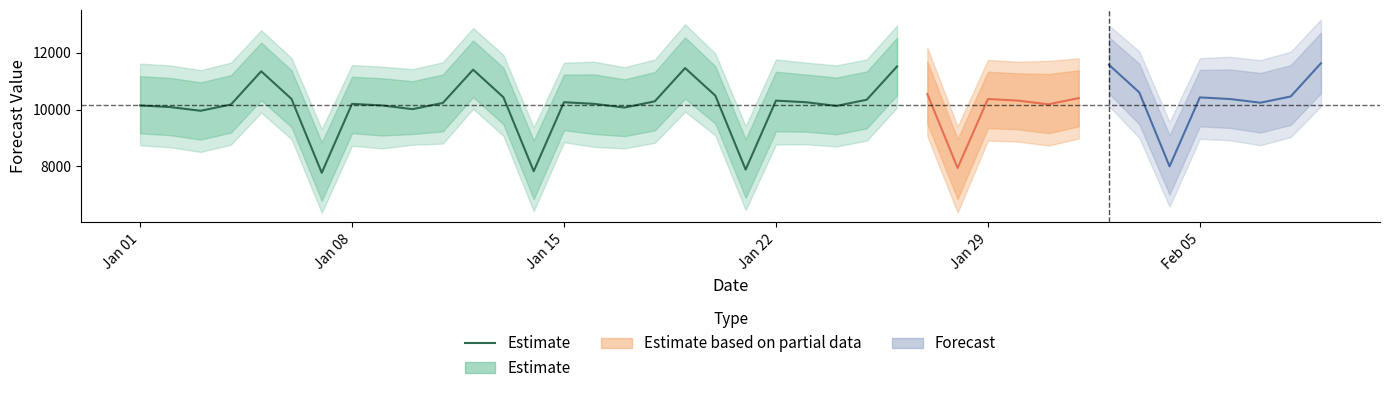

What is the difference between the values at Jan 01 and Jan 15?

187.1